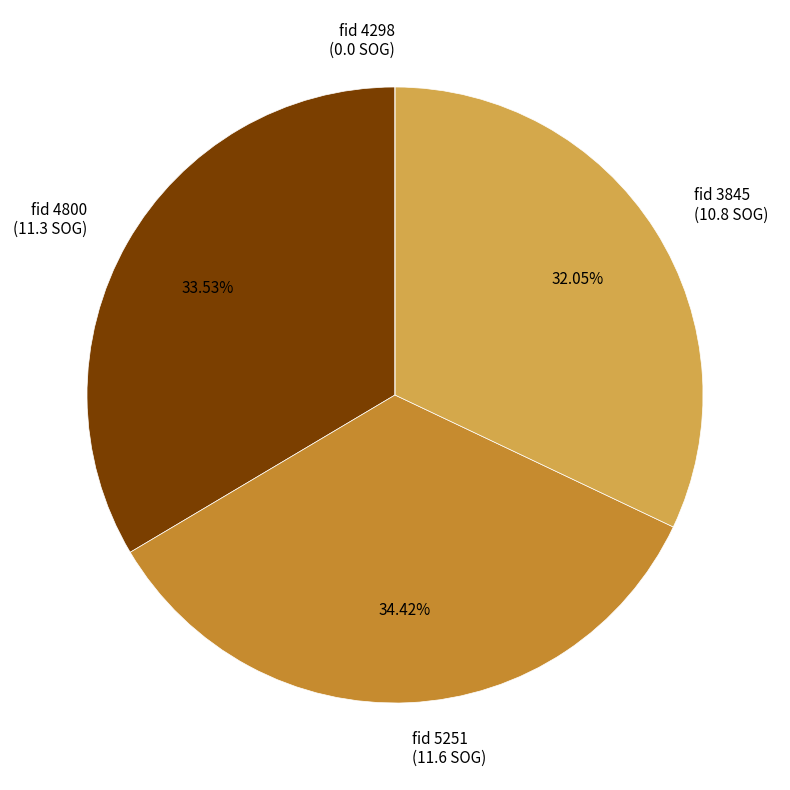

Between fid 5251 (11.6 SOG) and fid 4800 (11.3 SOG), which is larger?

fid 5251 (11.6 SOG)